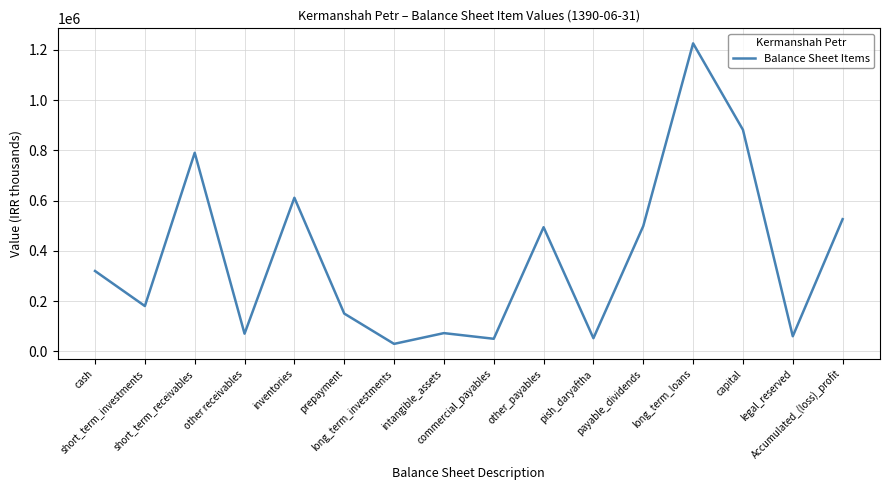

What is the greatest value displayed?

1226397